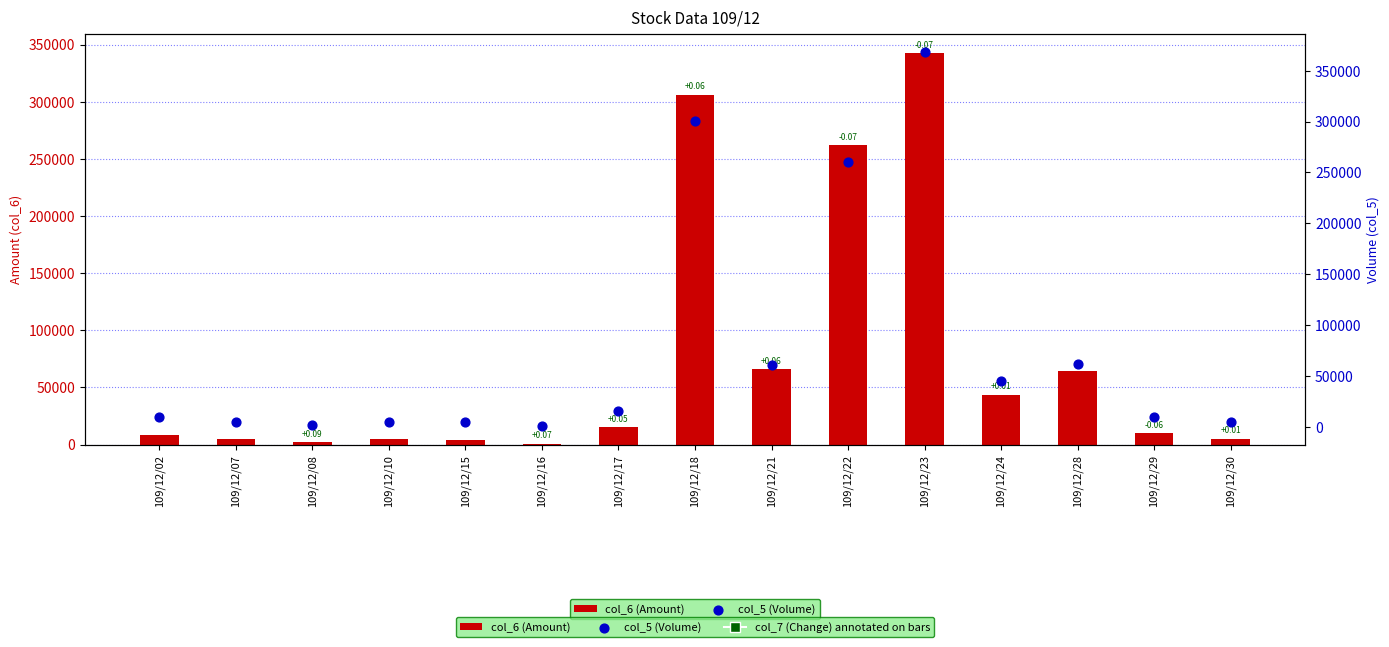

Which series contains the lowest Y value?

col_6 (Amount)